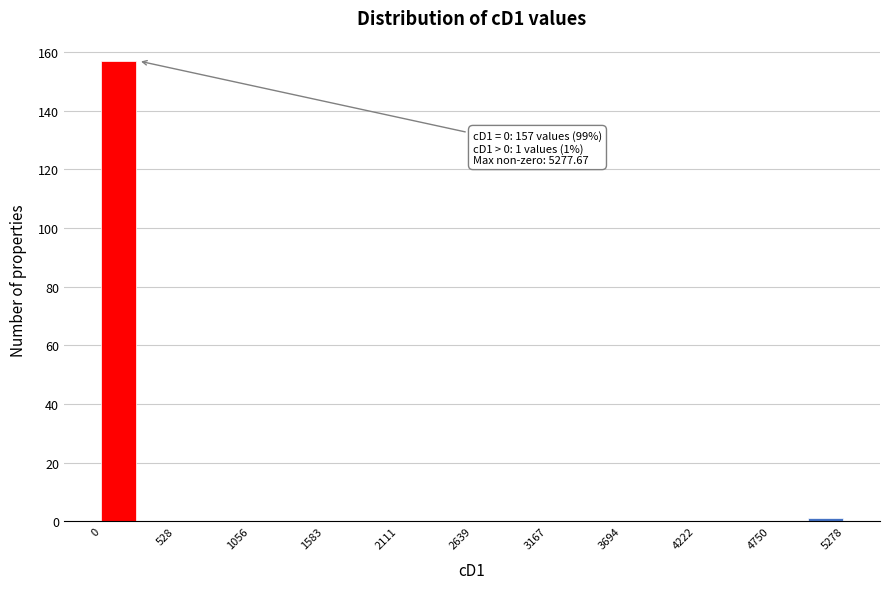

Read against the x-axis, roughly where is the centre of the tallest bar?

100